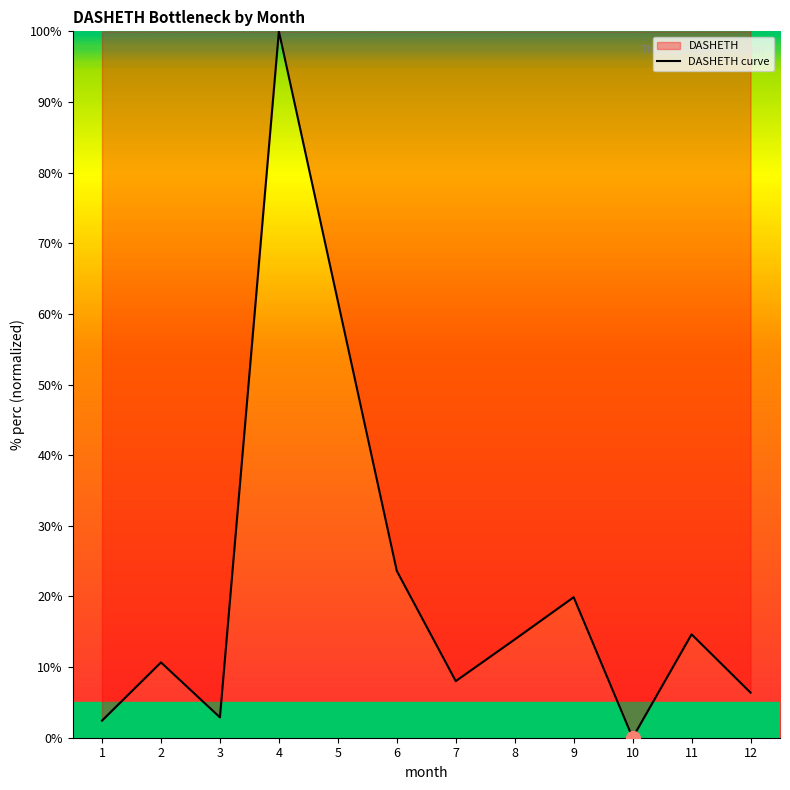

How many interior local peaks (higher than both neighbors) does the data have?

4